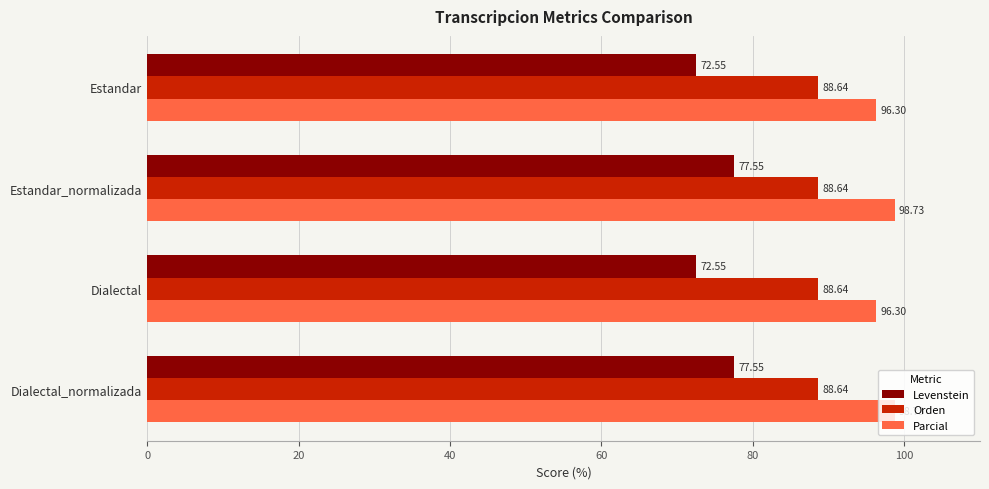

At how many categories does at least one series exceed 90?

4